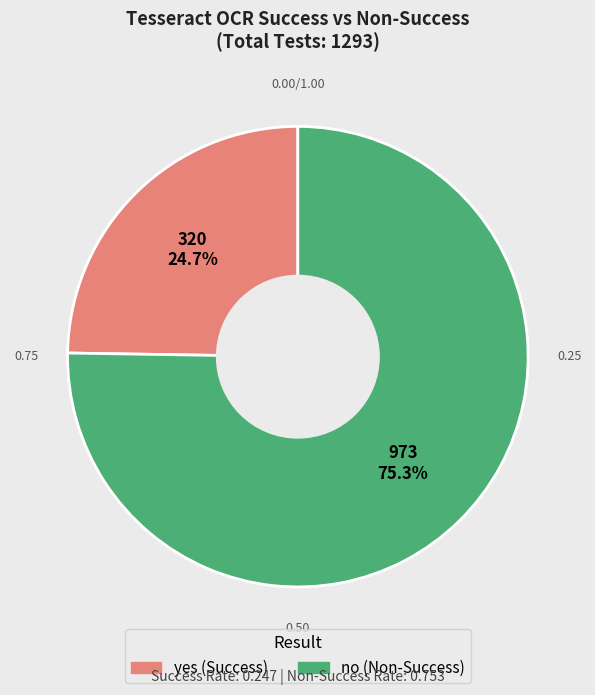

Does no represent more than half of the total?

Yes